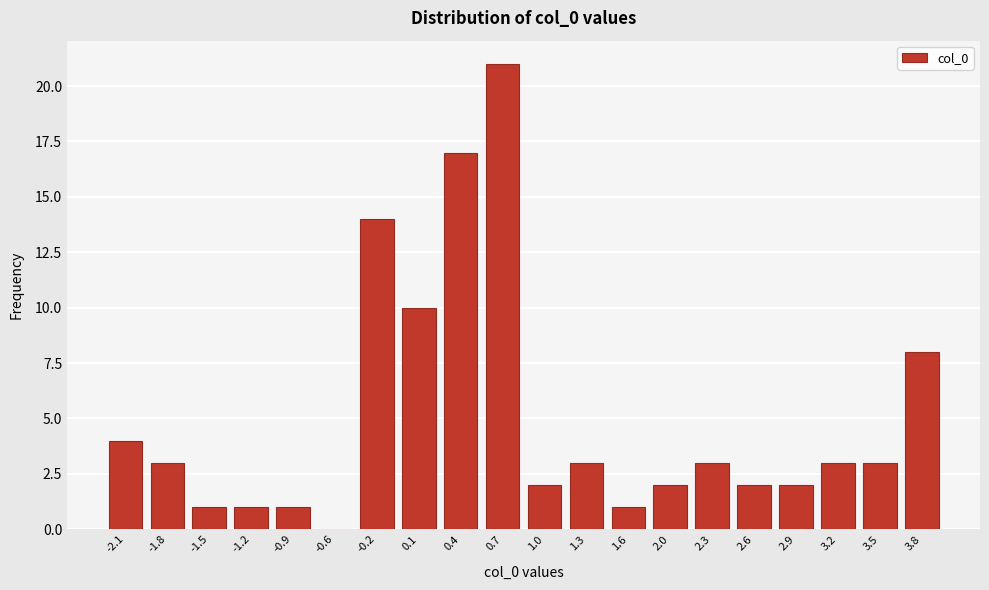

Reading left to right, what are all the values shown in this chart?

-2.1=4	-1.8=3	-1.5=1	-1.2=1	-0.9=1	-0.6=0	-0.2=14	0.1=10	0.4=17	0.7=21	1.0=2	1.3=3	1.6=1	2.0=2	2.3=3	2.6=2	2.9=2	3.2=3	3.5=3	3.8=8